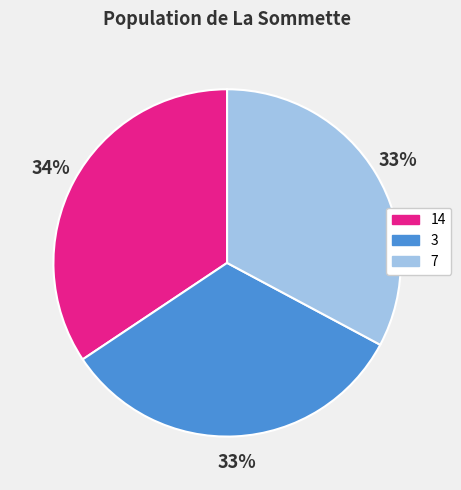

To the nearest percent, what percentage of the pie is 14?

34%